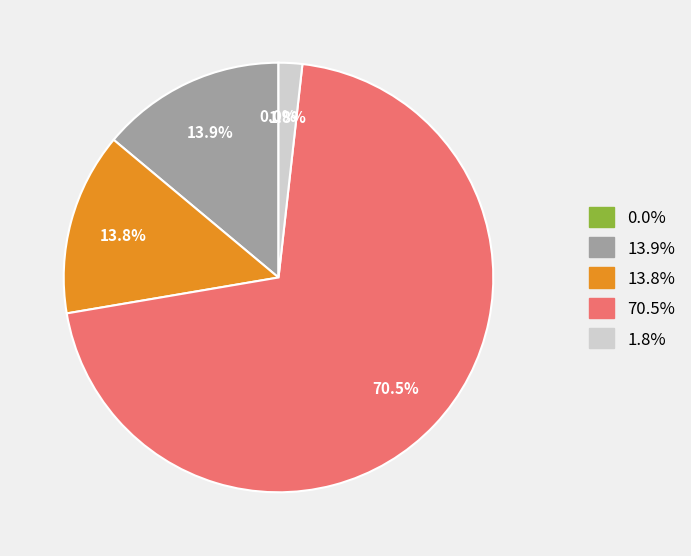

Is there any slice that represents more than half of the pie?

Yes